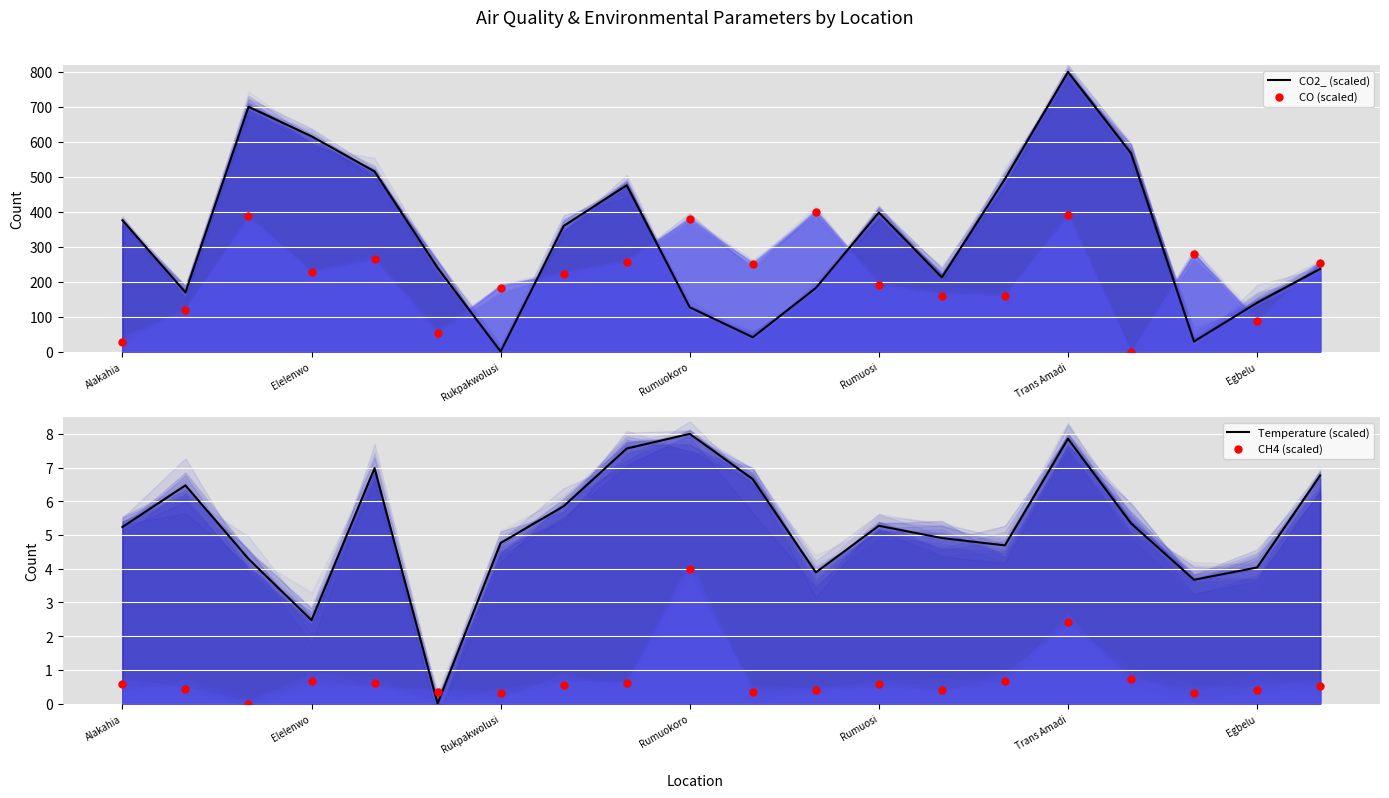

What are all the series names shown in the legend?

CO2_ (scaled), CO (scaled), Temperature (scaled), CH4 (scaled)